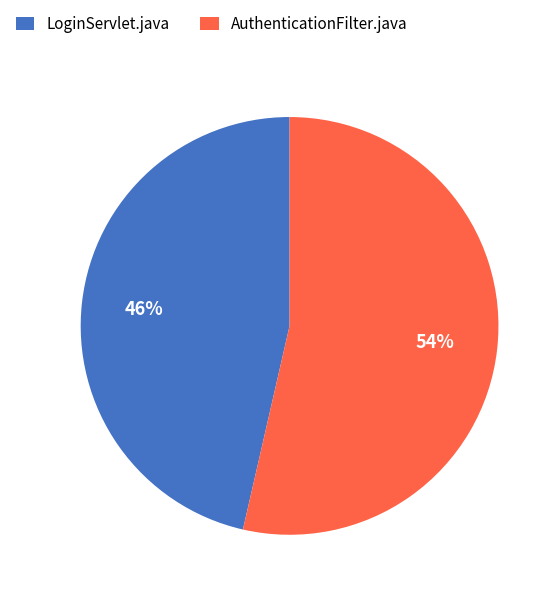

Which has a higher value, LoginServlet.java or AuthenticationFilter.java?

AuthenticationFilter.java